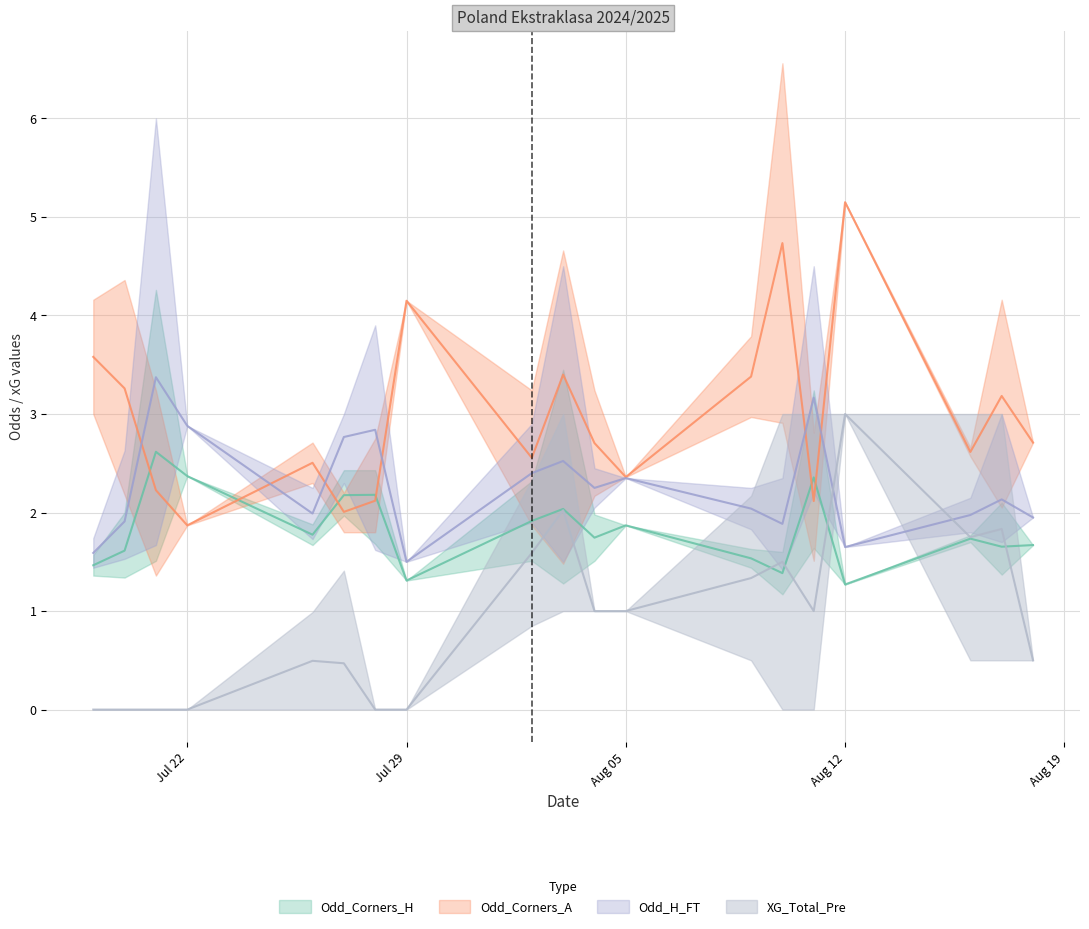

How many intersections are there between Odd_H_FT and Odd_Corners_H?

2